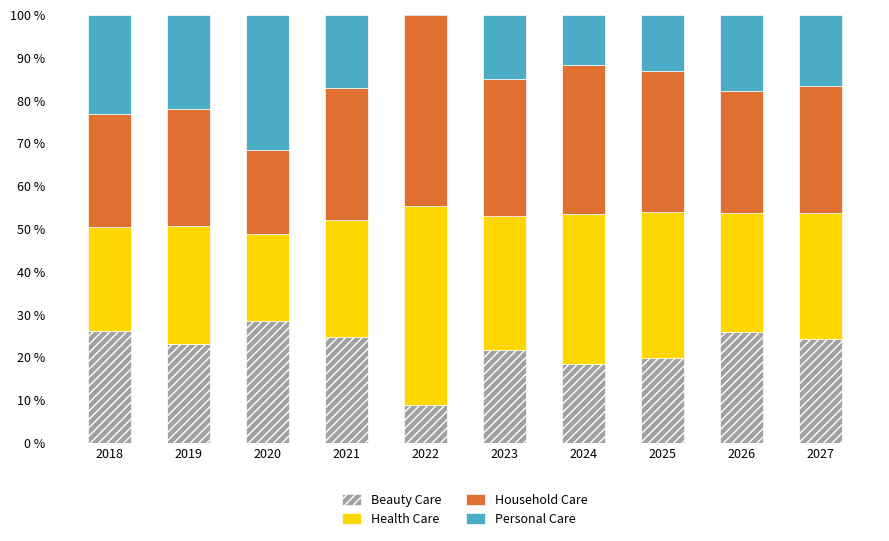

The value of Health Care at 2027 is 46.3. True or false?

False